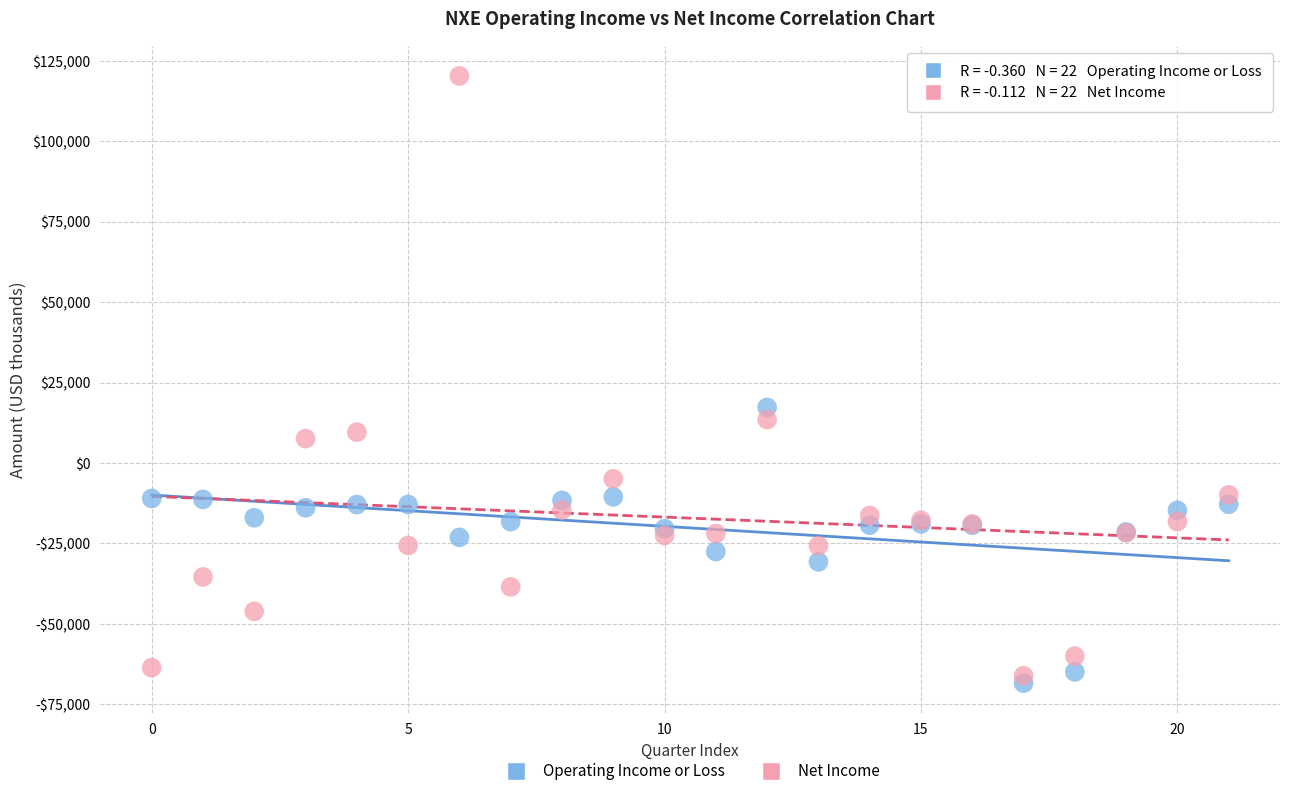

What are all the series names shown in the legend?

Operating Income or Loss, Net Income